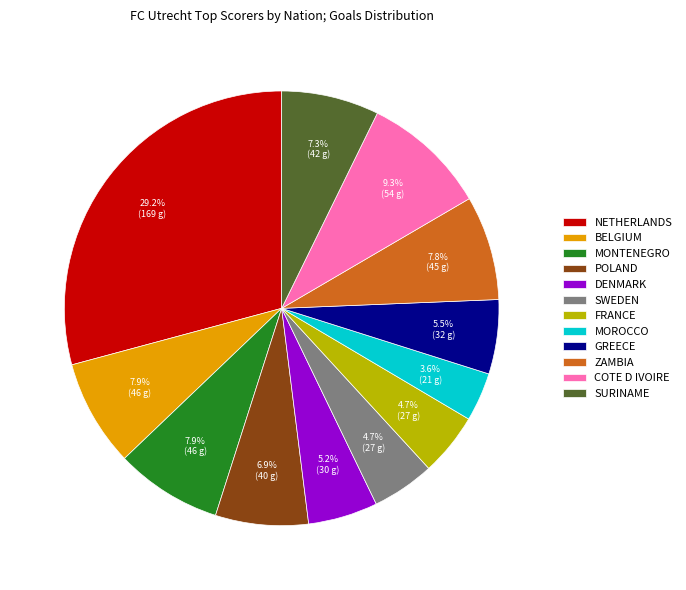

Approximately how many times larger is the value at GREECE compared to COTE D IVOIRE?

0.6